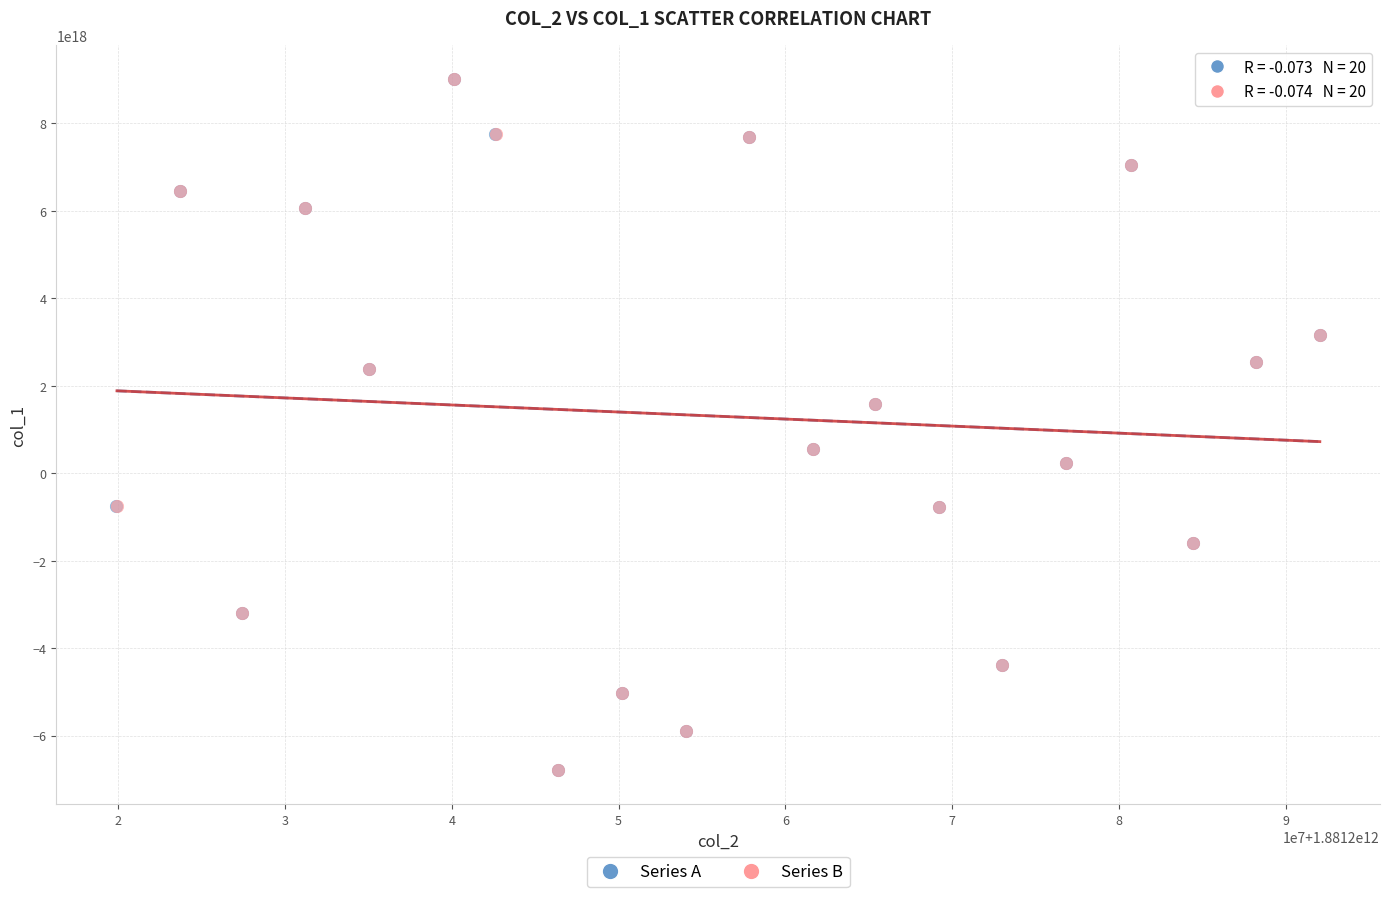

What are all the series names shown in the legend?

Series A, Series B